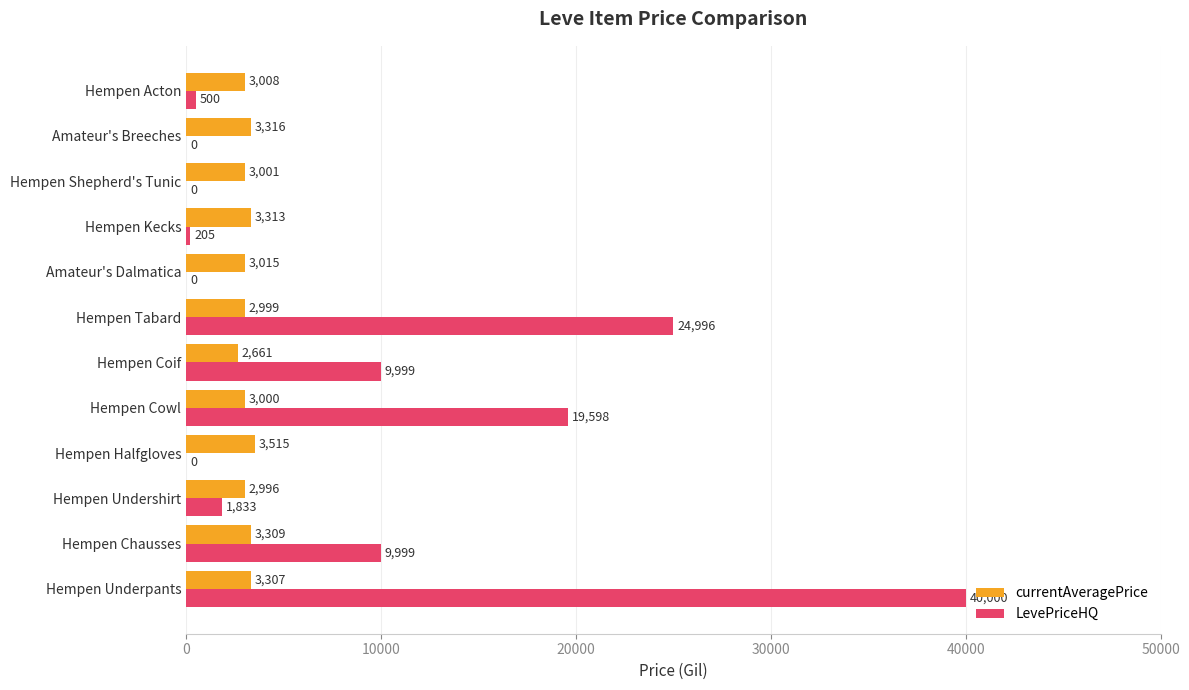

What is the total value across all series at Hempen Chausses?

13308